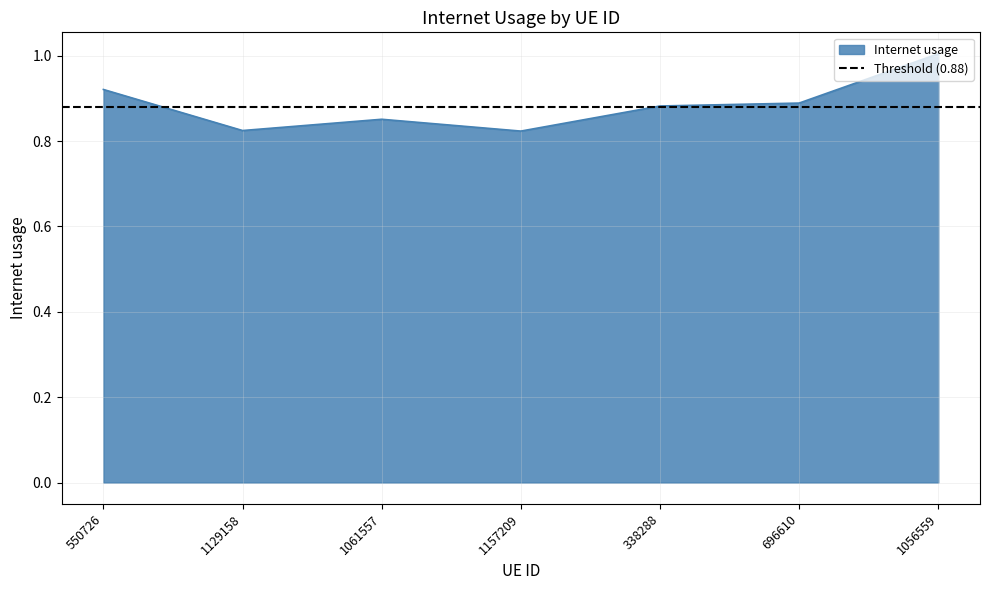

What is the label of the 3rd point from the right?

338288